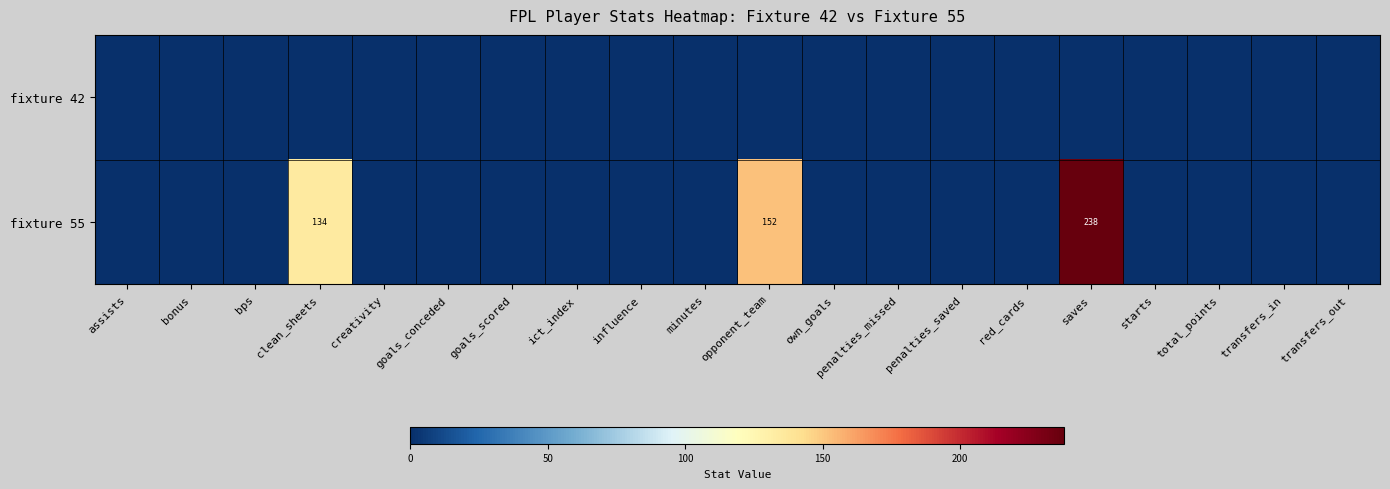

The value of fixture 55 at clean_sheets is 134. True or false?

True